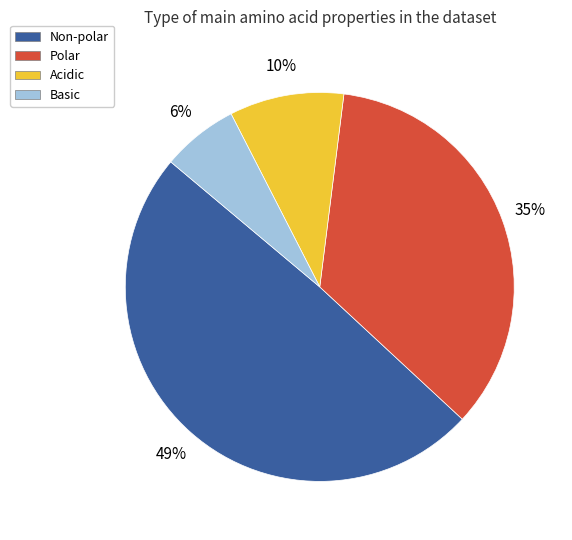

The Acidic slice represents 10% of the pie. True or false?

True